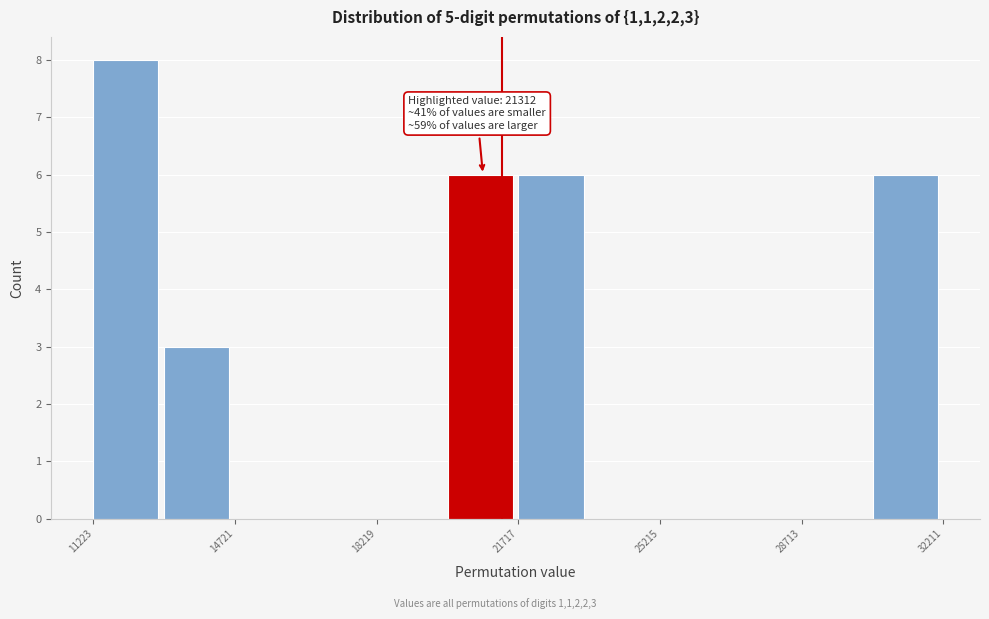

Around what value on the x-axis is the tallest bar? Give the approximate position of its centre, as read against the axis.

12000